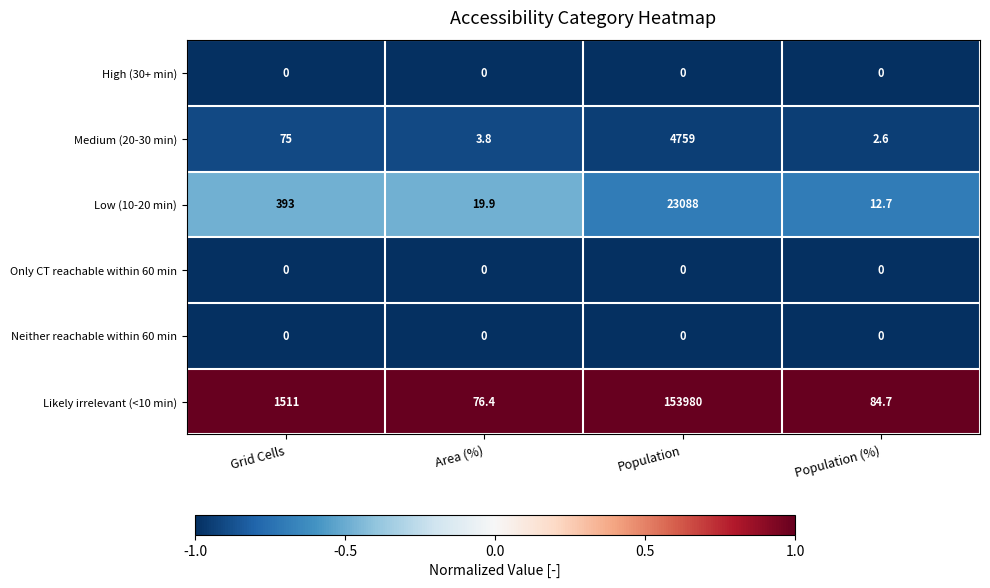

True or false: Low (10-20 min) has a value of 393.0 at Grid Cells.

True